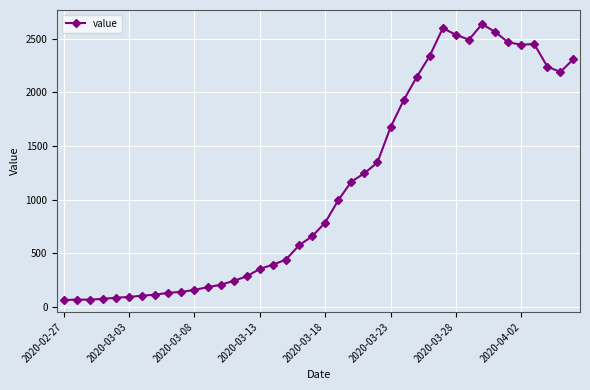

True or false: there are more than 2 points higher than both neighbors.

True